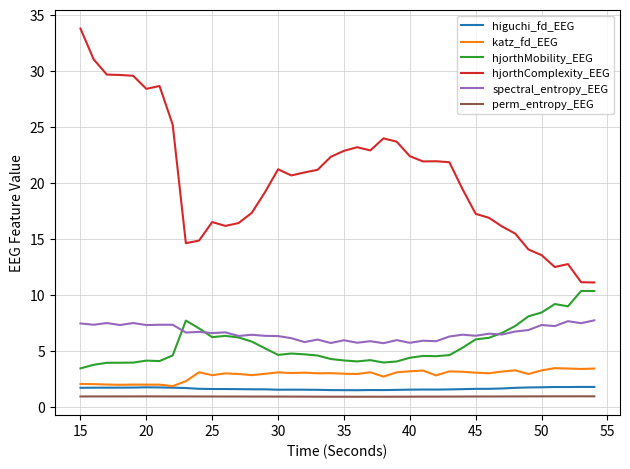

True or false: spectral_entropy_EEG and hjorthComplexity_EEG cross at least once.

False